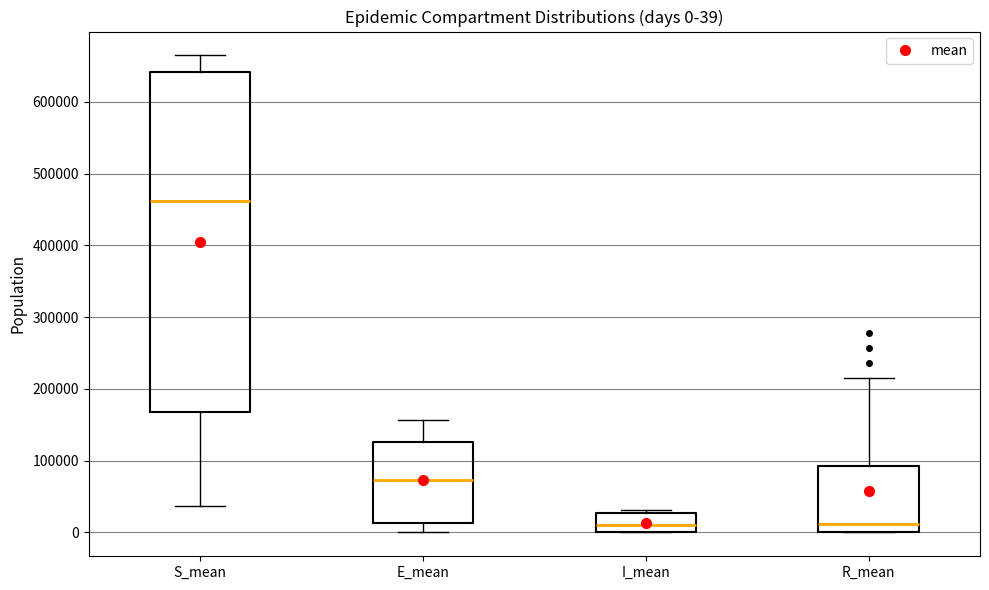

Comparing the boxes themselves (not the whiskers), which one is the tallest?

S_mean